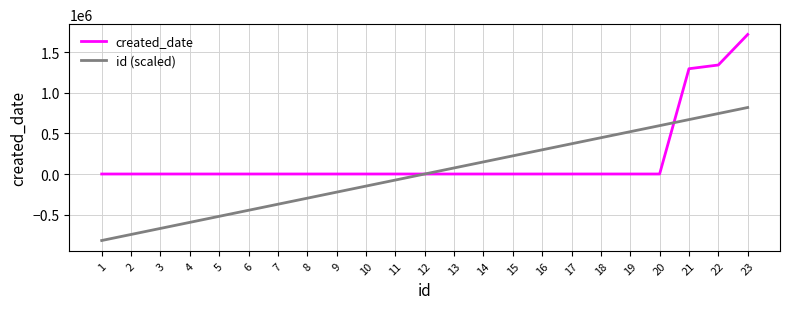

What is the minimum value shown in the chart?

-820160.6